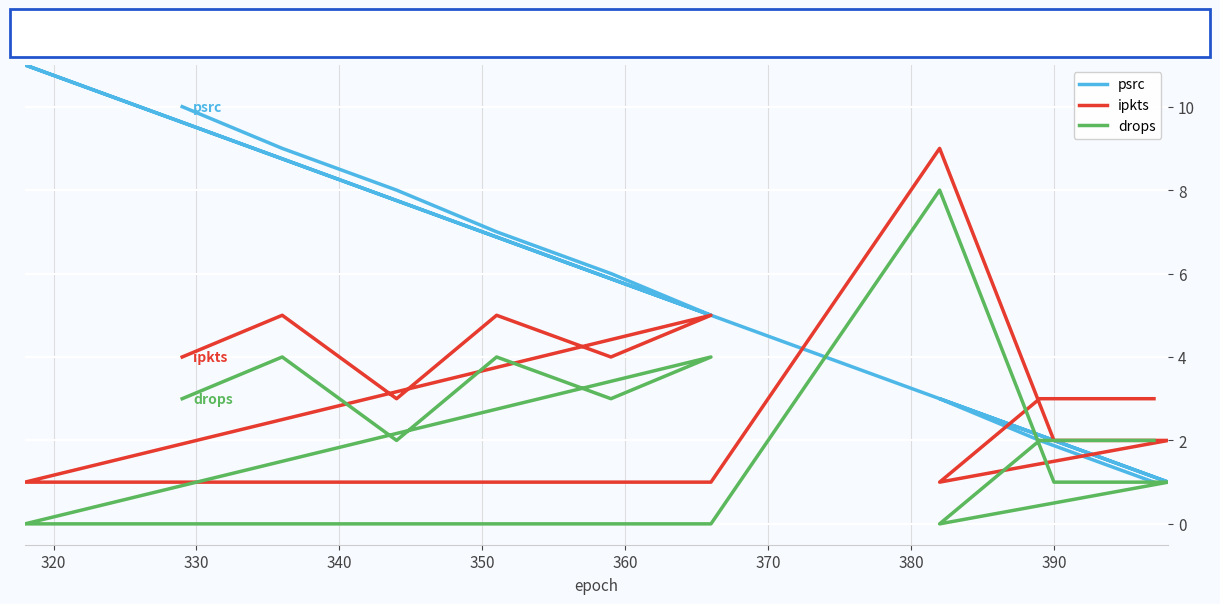

What is the minimum value for ipkts?

1